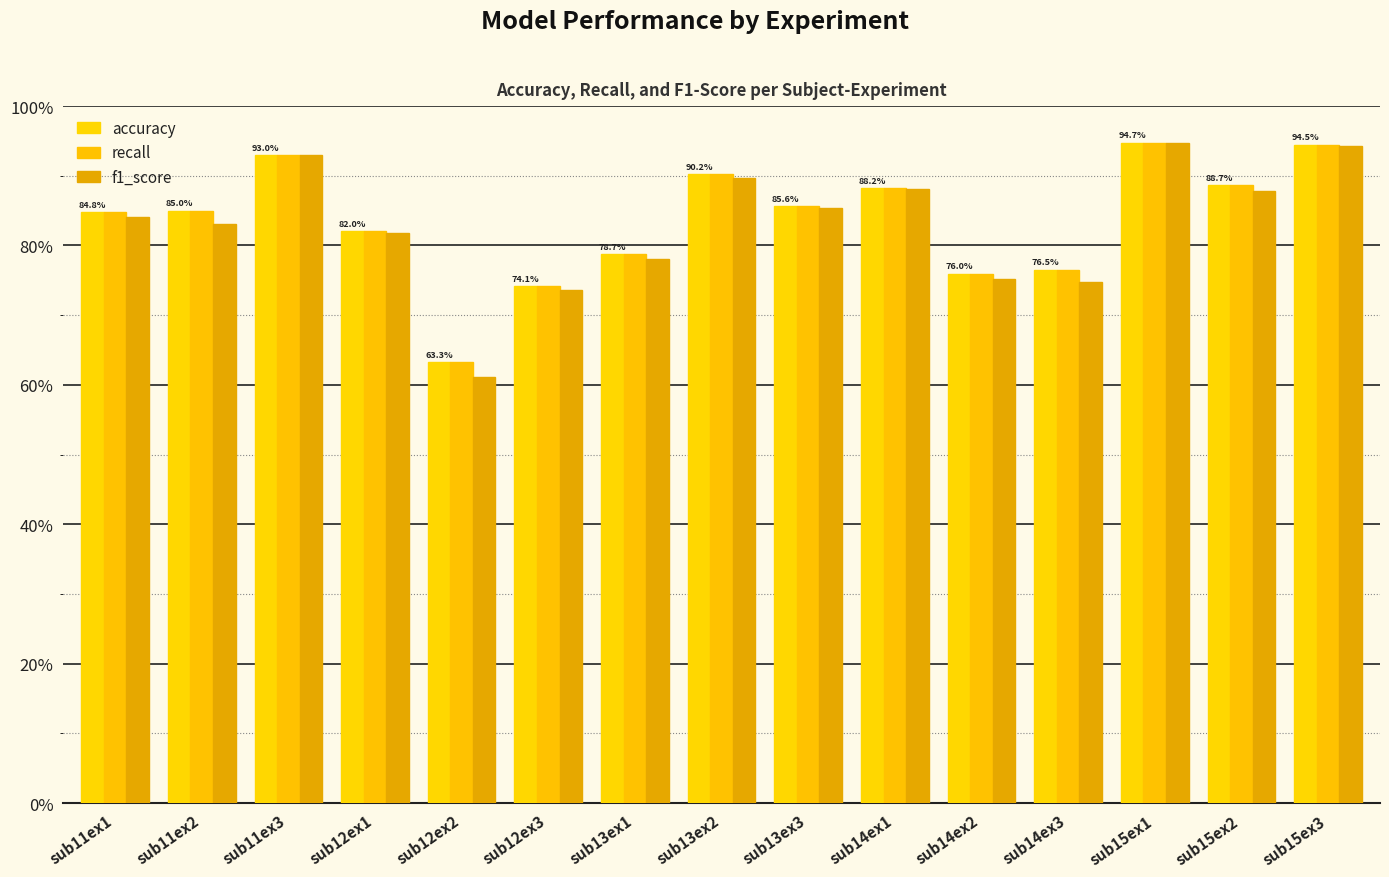

List the labels in order of accuracy value, smallest first.

sub12ex2, sub12ex3, sub14ex2, sub14ex3, sub13ex1, sub12ex1, sub11ex1, sub11ex2, sub13ex3, sub14ex1, sub15ex2, sub13ex2, sub11ex3, sub15ex3, sub15ex1